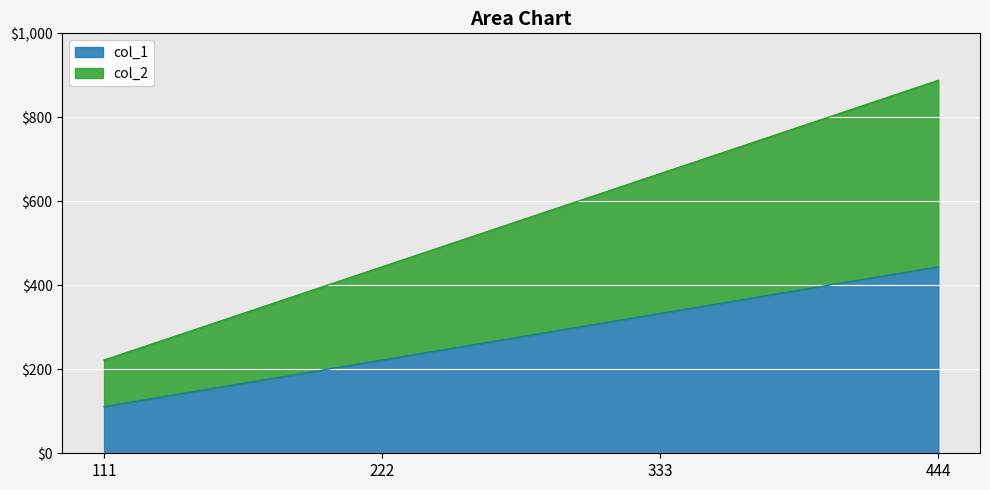

What is the spread (max minus min) of values at 444?

444